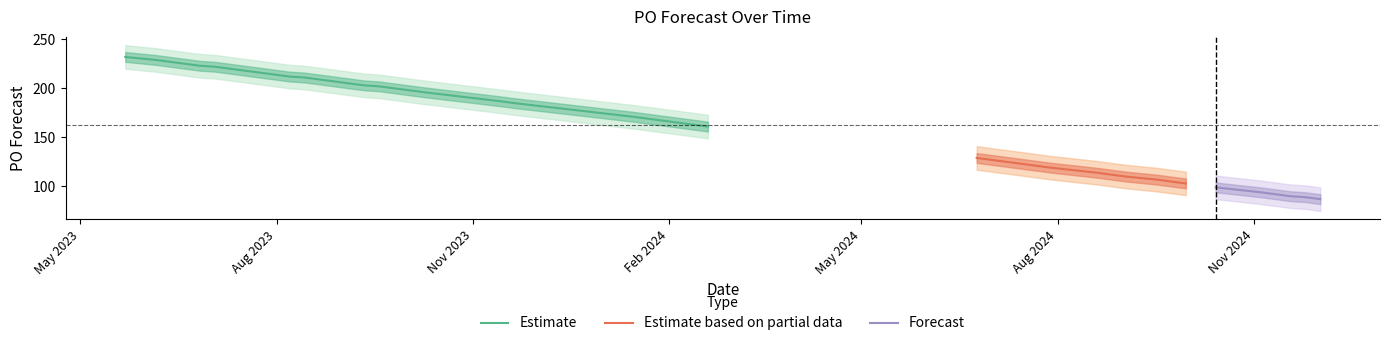

Which category has the lowest value across all series?

2024-12-02